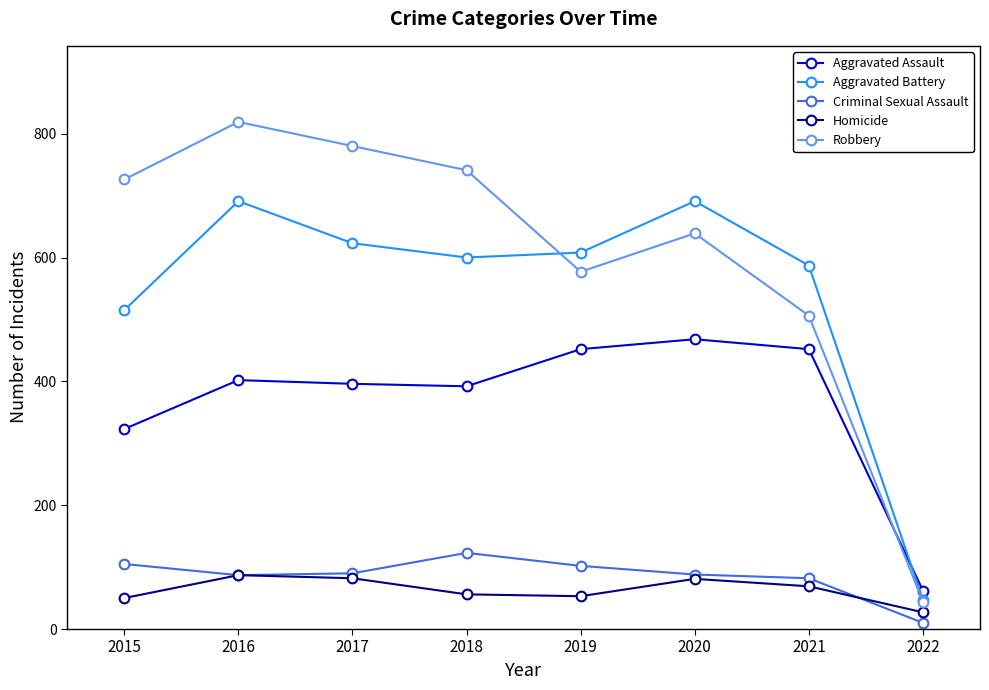

How many data points in Aggravated Battery are less than 608?

4